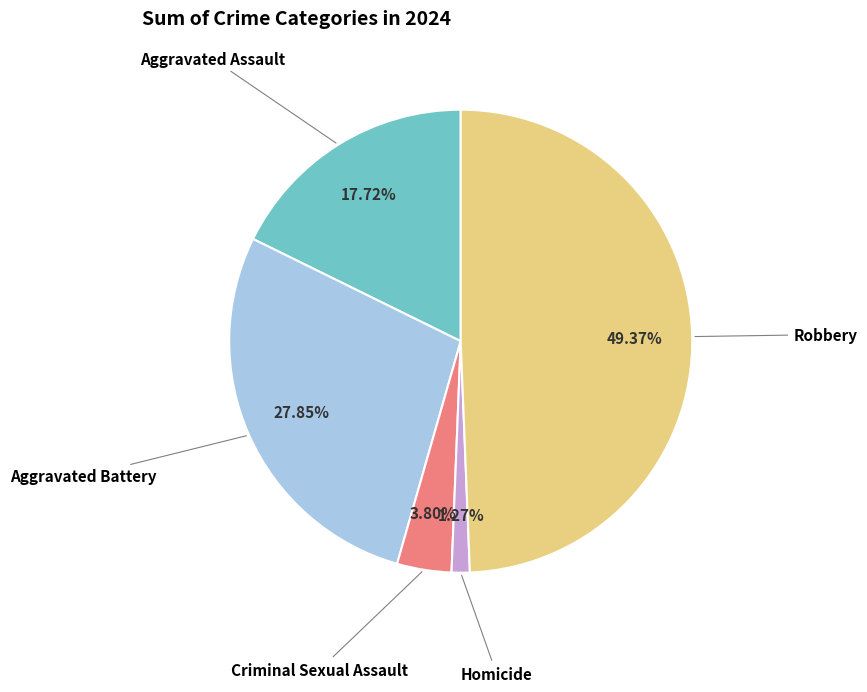

What percentage is the Aggravated Assault slice, to the nearest percent?

18%